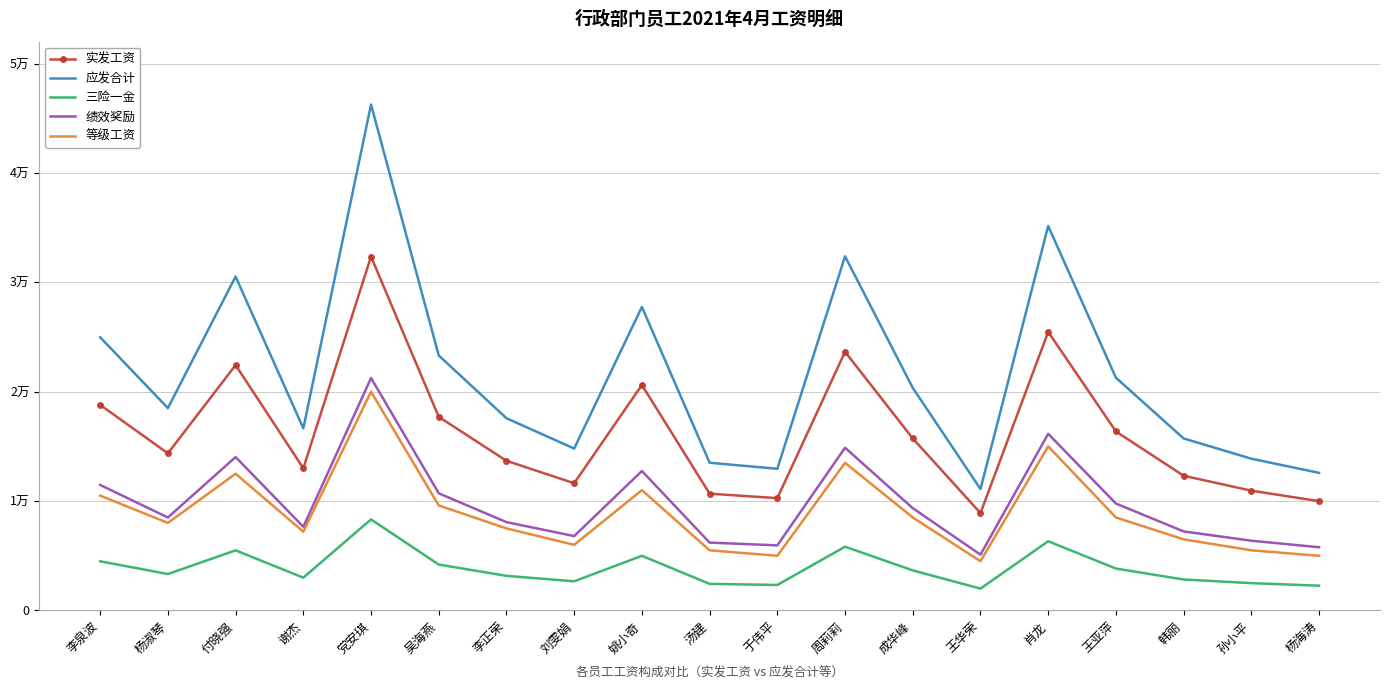

Which series has the largest total across all categories?

应发合计